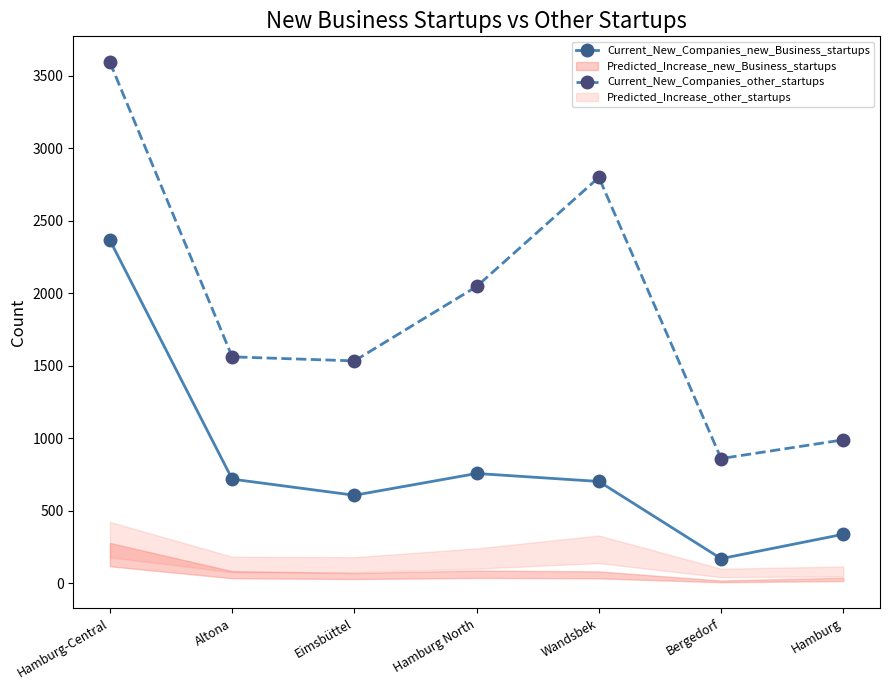

What is the label of the 4th point from the left?

Hamburg North